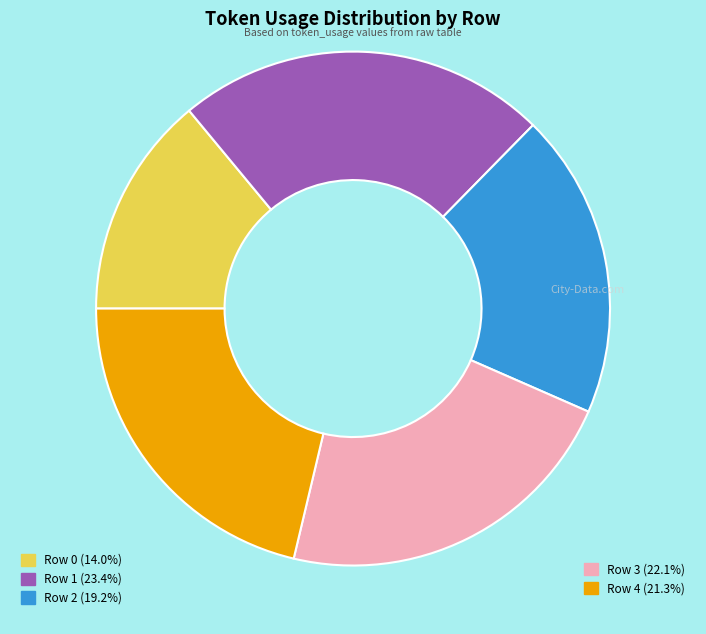

Is there any slice that represents more than half of the pie?

No